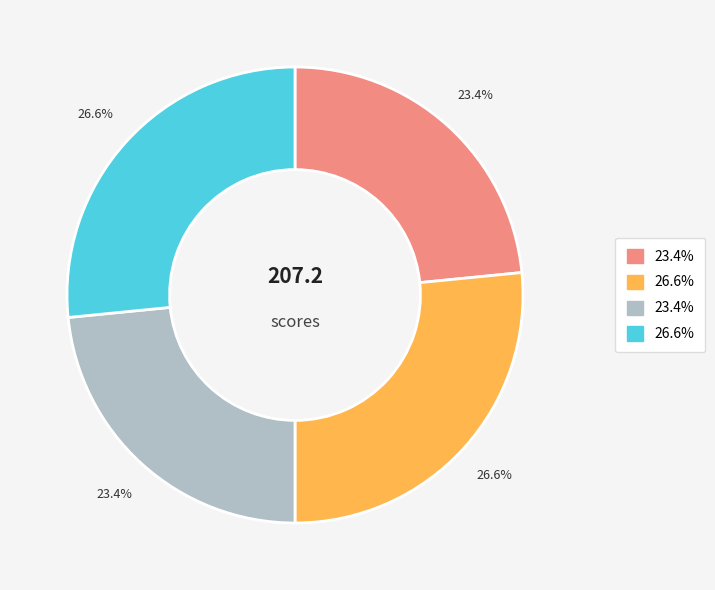

Does any single category account for the majority?

No